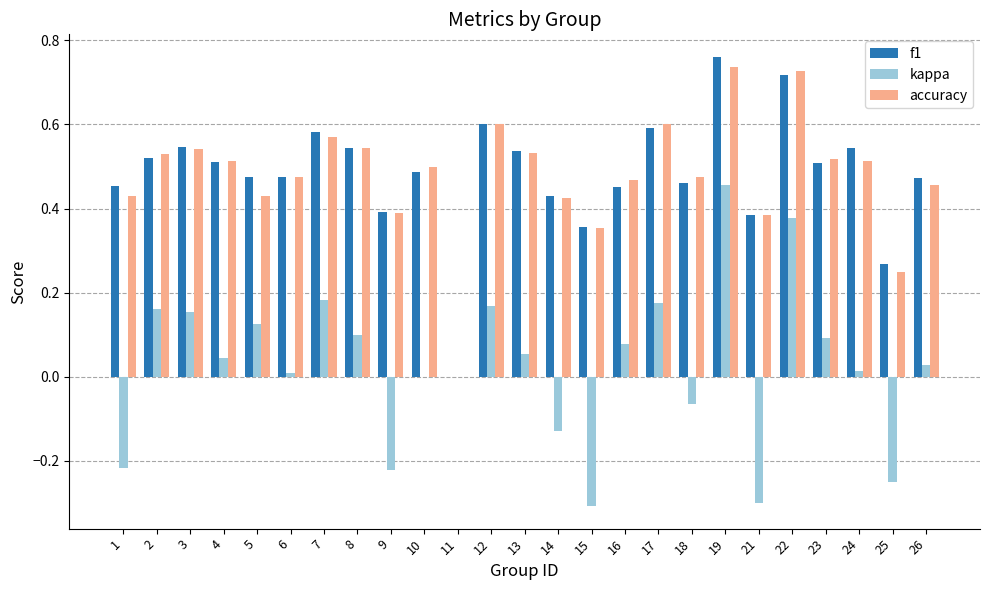

What is the total value across all series at 18?

0.9